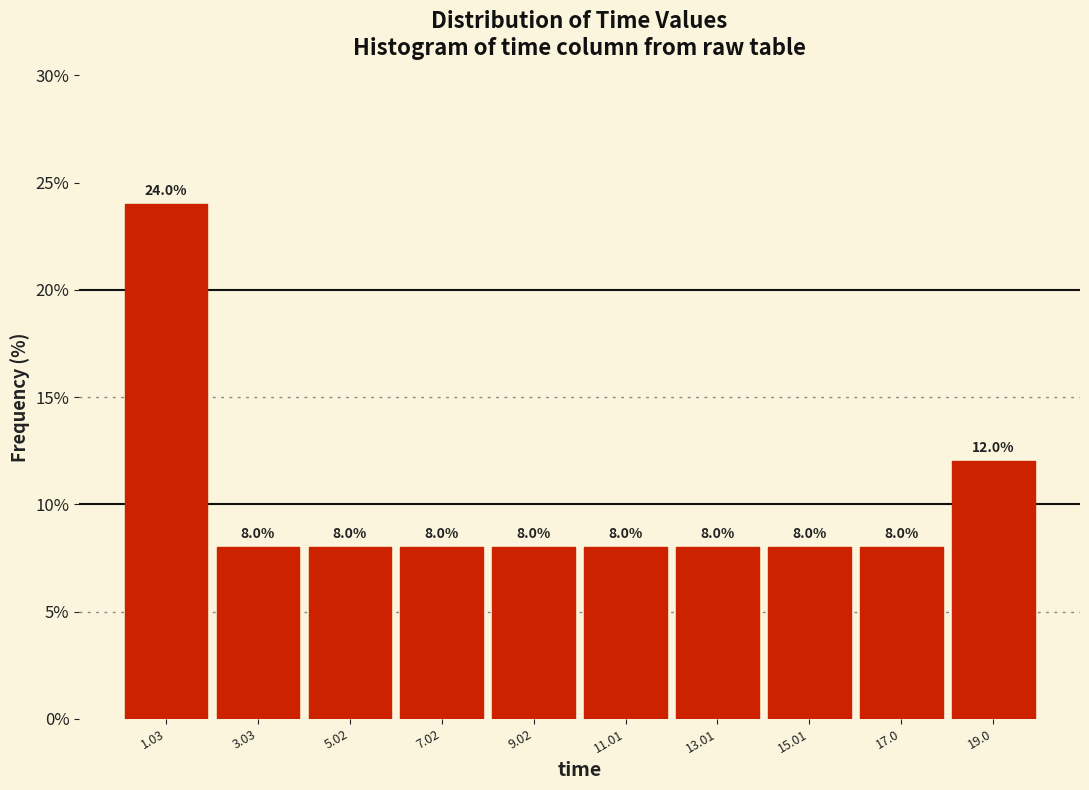

Reading left to right, list every bar in this chart as the range it spans on the x-axis followed by its height. The bar edges are not printed on the chart, so give them approximately, as read against the axis.

0 to 2: 24.0
2 to 4: 8.0
4 to 6: 8.0
6 to 8: 8.0
8 to 10: 8.0
10 to 12: 8.0
12 to 14: 8.0
14 to 16: 8.0
16 to 18: 8.0
18 to 20: 12.0